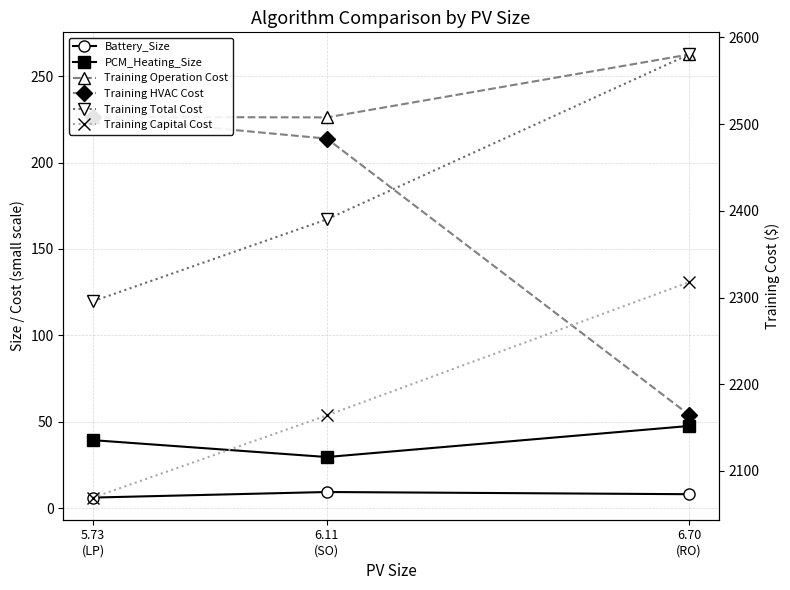

Which label corresponds to the smallest value in the chart?

5.73
(LP)